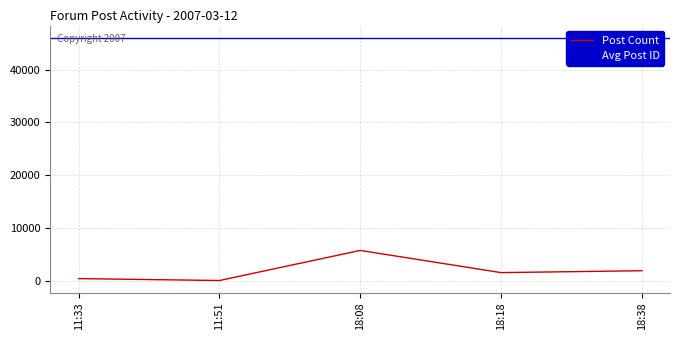

What is the label of the 3rd point from the left?

18:08